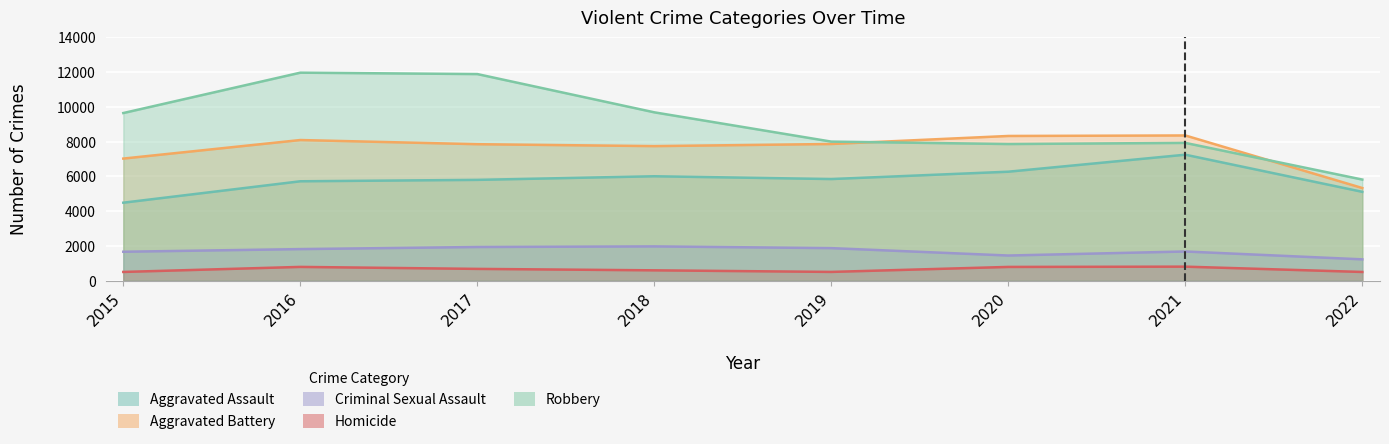

The value of Aggravated Battery at 2021 is 14466. True or false?

False